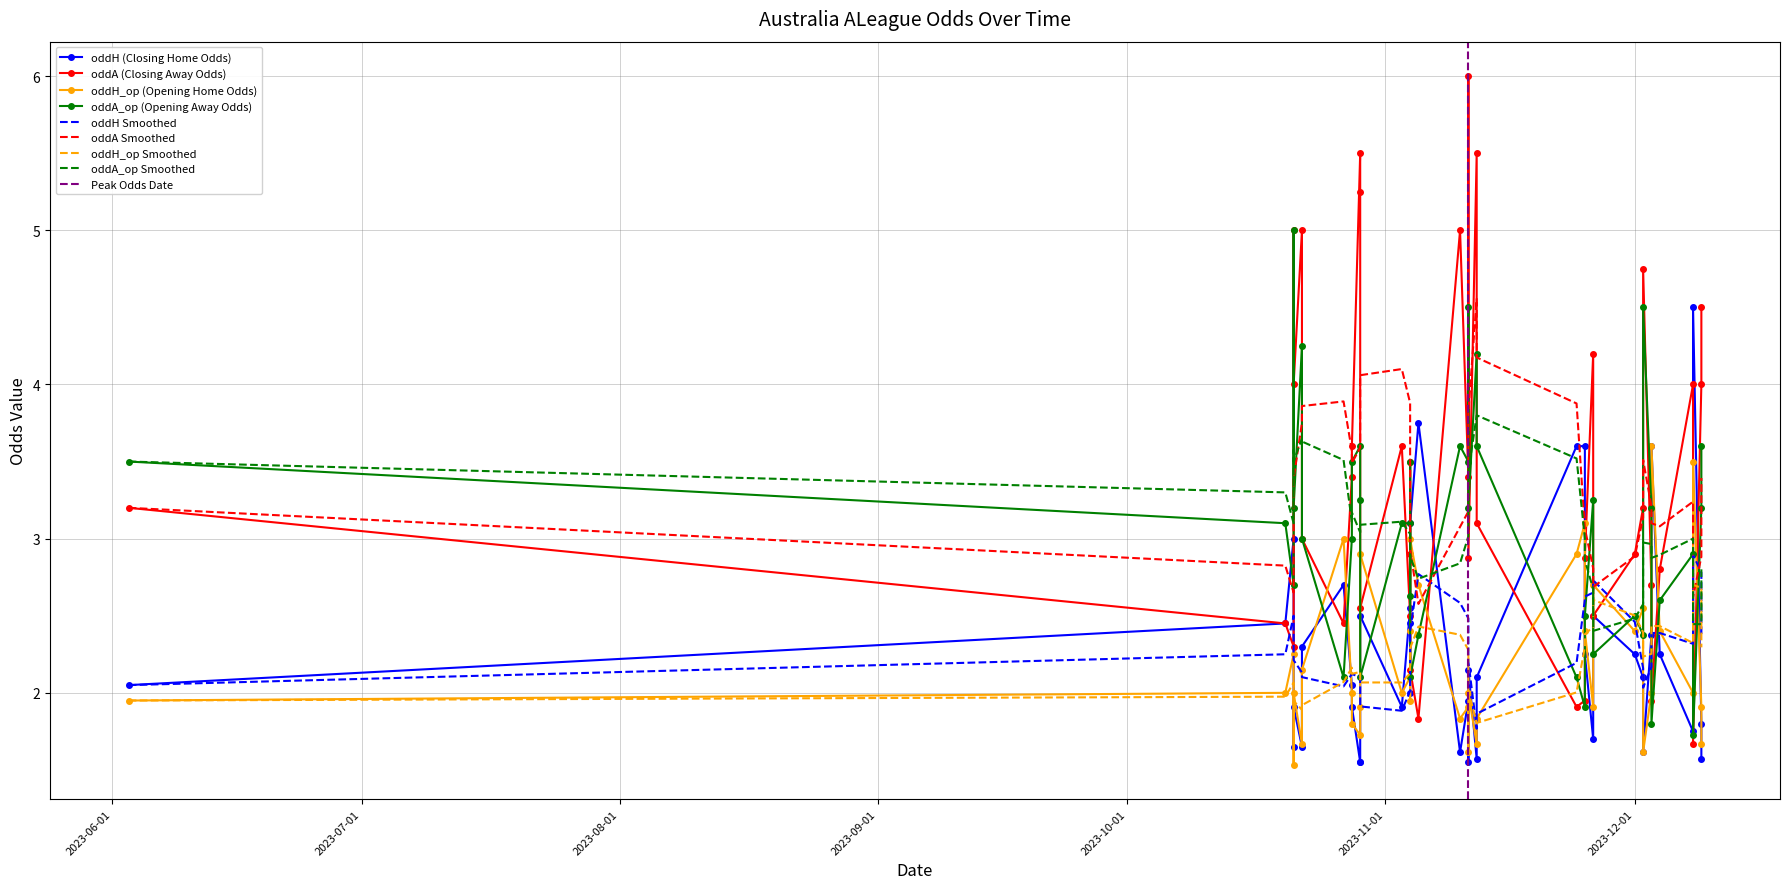

Which series changed the most between 2023-11-10 and 2023-12-09?

oddA